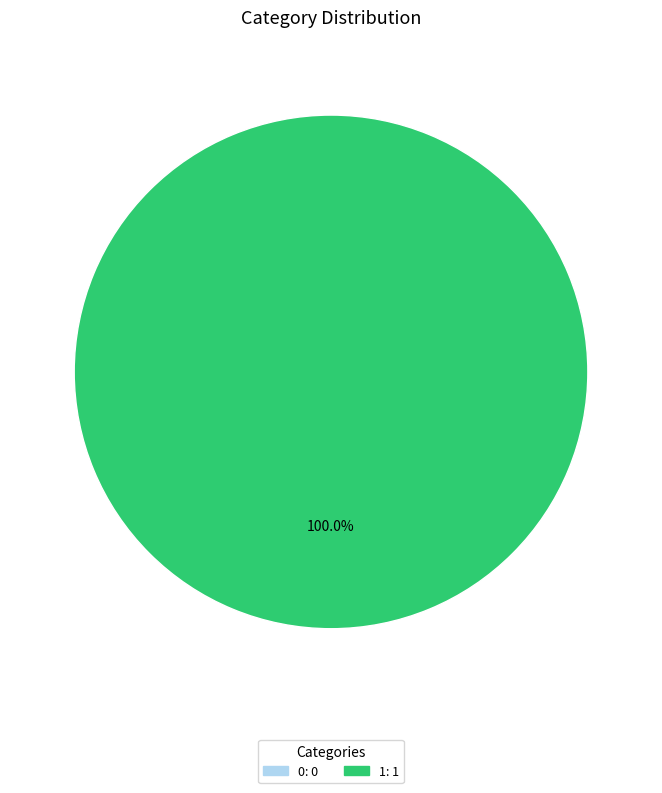

Is there any slice that represents more than half of the pie?

Yes